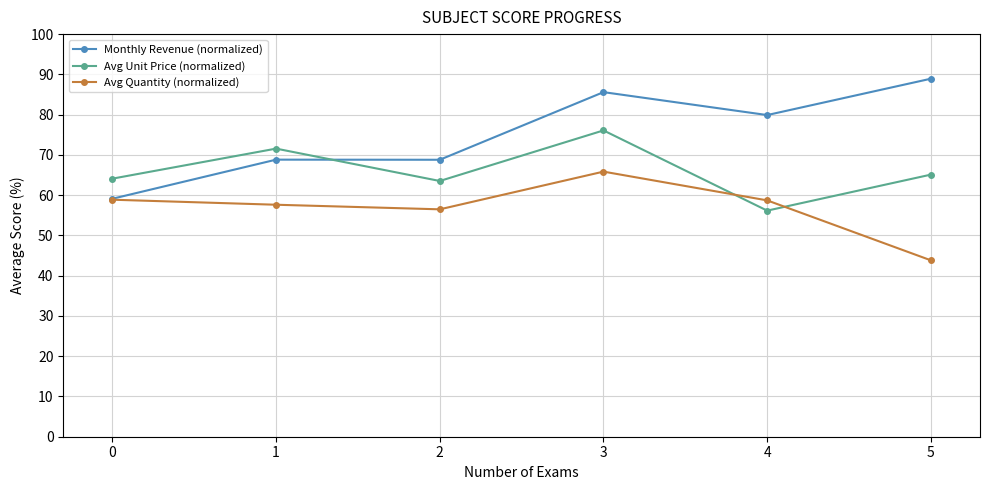

What are all the series names shown in the legend?

Monthly Revenue (normalized), Avg Unit Price (normalized), Avg Quantity (normalized)